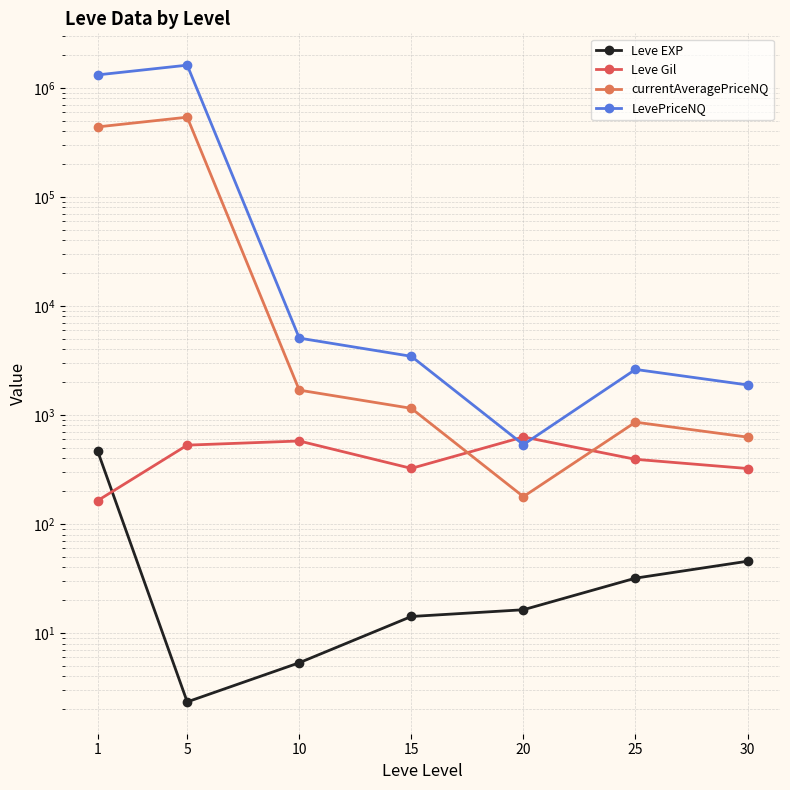

Reading left to right, extract all data points from this chart.

Leve EXP: 468.5	2.3	5.3	14.2	16.3	31.8	45.5
Leve Gil: 163.5	528.3	576.7	323.3	628.3	391.7	322.5
currentAveragePriceNQ: 438218.4	538163.2	1688.6	1149.3	178.0	858.1	625.8
LevePriceNQ: 1314651.1	1614489.7	5065.9	3447.8	534.1	2614.4	1884.5